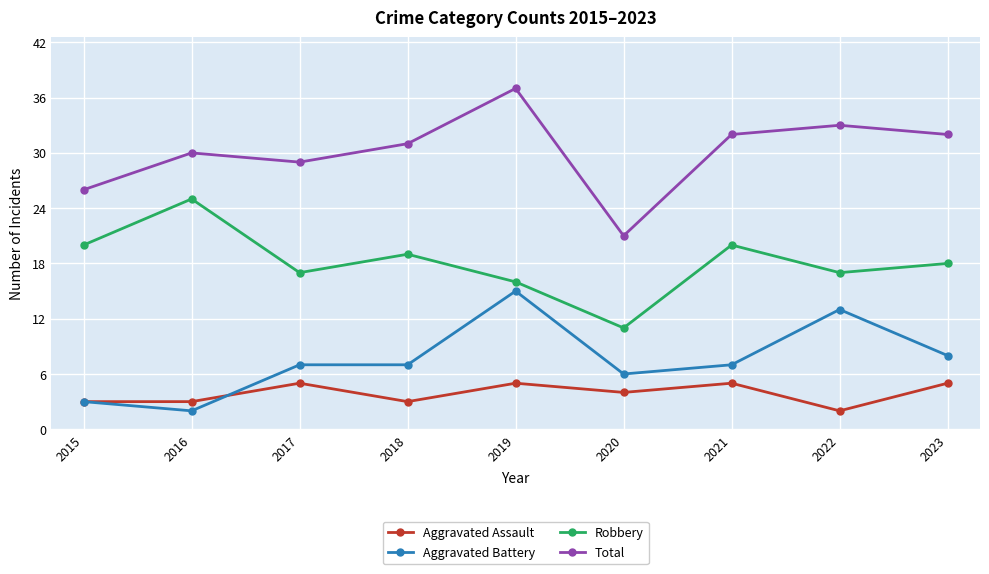

Reading left to right, list all the values displayed in this chart.

Aggravated Assault: 2015=3	2016=3	2017=5	2018=3	2019=5	2020=4	2021=5	2022=2	2023=5
Aggravated Battery: 2015=3	2016=2	2017=7	2018=7	2019=15	2020=6	2021=7	2022=13	2023=8
Robbery: 2015=20	2016=25	2017=17	2018=19	2019=16	2020=11	2021=20	2022=17	2023=18
Total: 2015=26	2016=30	2017=29	2018=31	2019=37	2020=21	2021=32	2022=33	2023=32